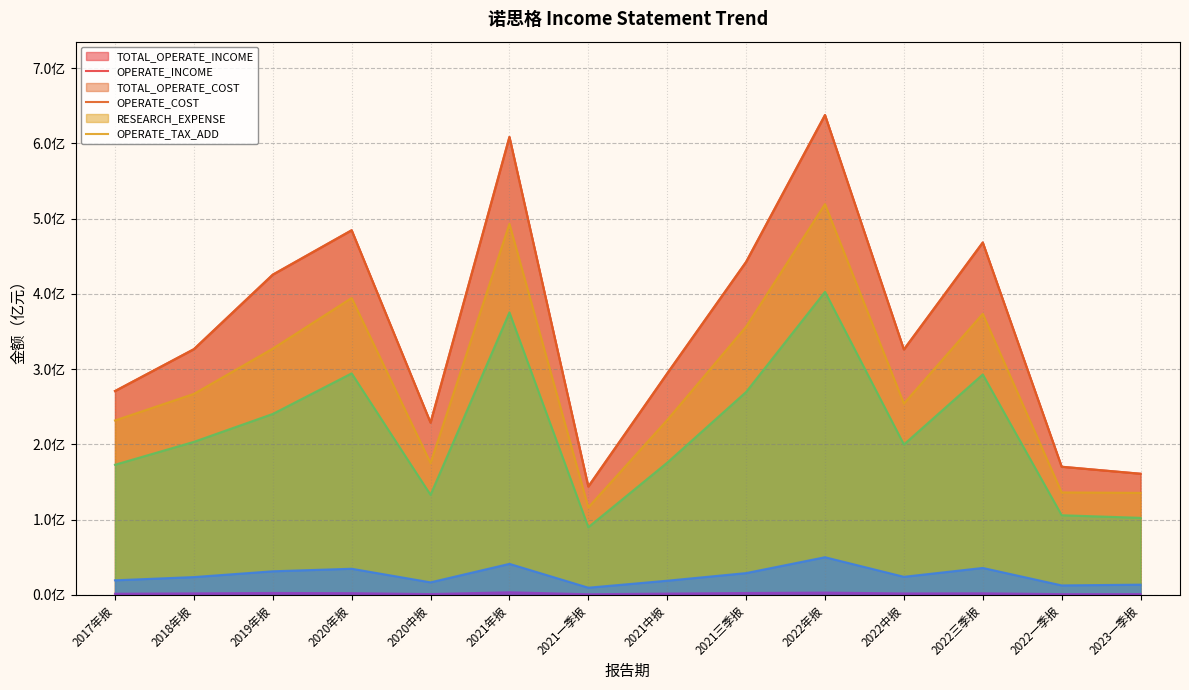

What is the total value across all series at 2019年报?

14.5